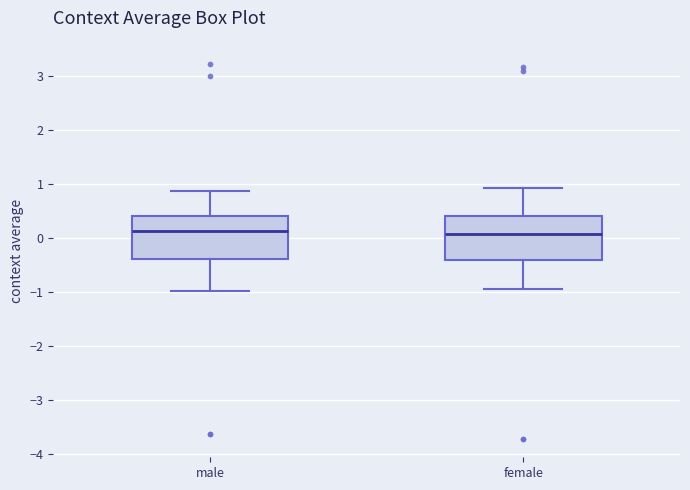

Reading left to right, read every box against the y-axis: the position of its median line, the range the box covers, and the ends of its whiskers. The values are not printed on the chart, so give them approximately, as read against the axis.

male: median 0.1, box -0.4 to 0.4, whiskers -1.0 to 0.9
female: median 0.1, box -0.4 to 0.4, whiskers -0.9 to 0.9